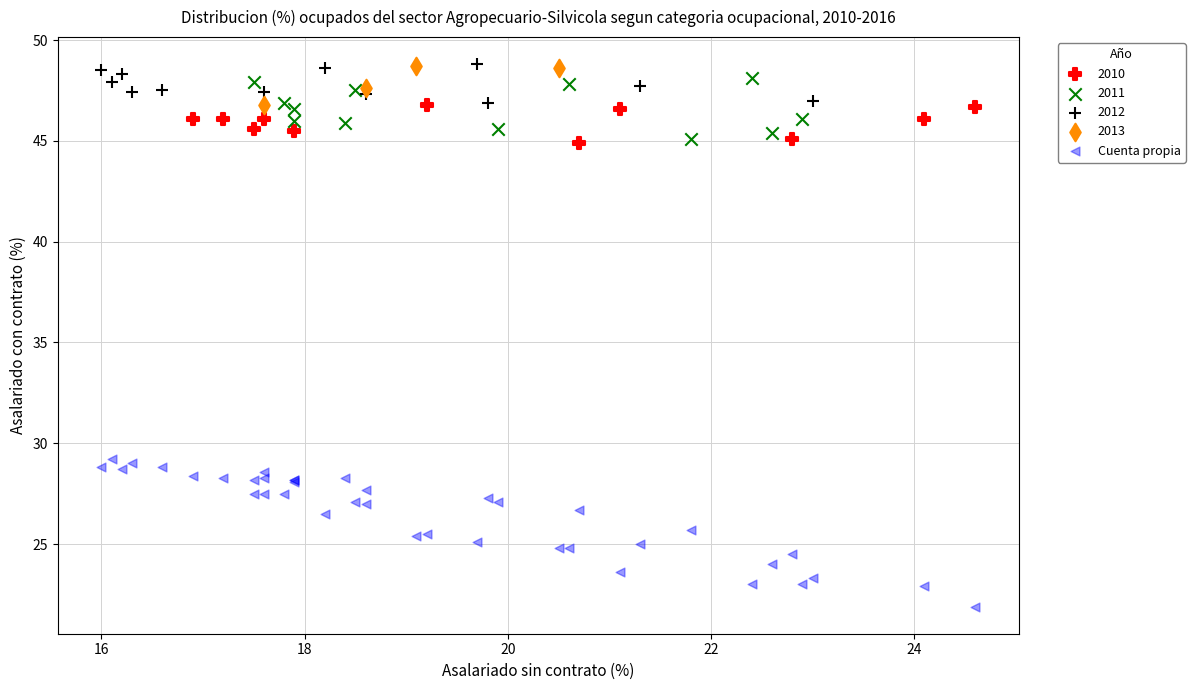

Which series has the largest Y range (max minus min)?

Cuenta propia